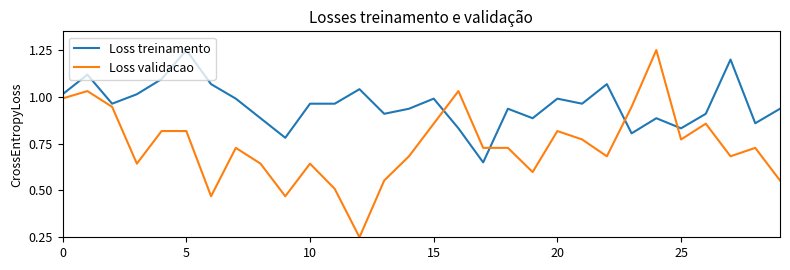

Which series has the largest total across all categories?

Loss treinamento